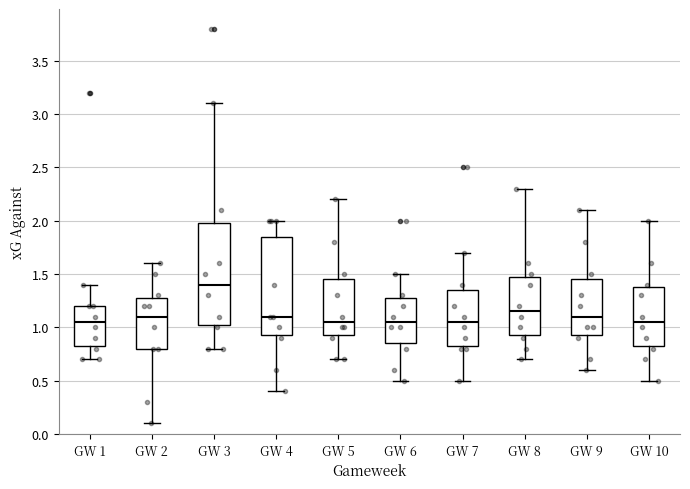

Reading left to right, read every box against the y-axis: the position of its median line, the range the box covers, and the ends of its whiskers. The values are not printed on the chart, so give them approximately, as read against the axis.

GW 1: median 1.05, box 0.85 to 1.20, whiskers 0.70 to 1.40
GW 2: median 1.10, box 0.80 to 1.30, whiskers 0.10 to 1.60
GW 3: median 1.40, box 1.05 to 2.00, whiskers 0.80 to 3.10
GW 4: median 1.10, box 0.95 to 1.85, whiskers 0.40 to 2.00
GW 5: median 1.05, box 0.95 to 1.45, whiskers 0.70 to 2.20
GW 6: median 1.05, box 0.85 to 1.30, whiskers 0.50 to 1.50
GW 7: median 1.05, box 0.85 to 1.35, whiskers 0.50 to 1.70
GW 8: median 1.15, box 0.95 to 1.50, whiskers 0.70 to 2.30
GW 9: median 1.10, box 0.95 to 1.45, whiskers 0.60 to 2.10
GW 10: median 1.05, box 0.85 to 1.40, whiskers 0.50 to 2.00